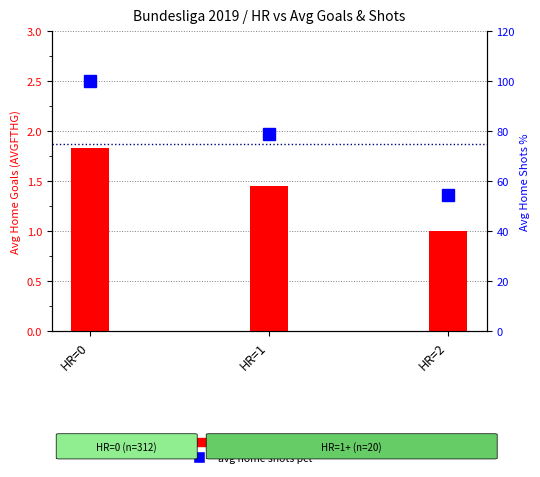

What value does the data have at HR=2?

1.0